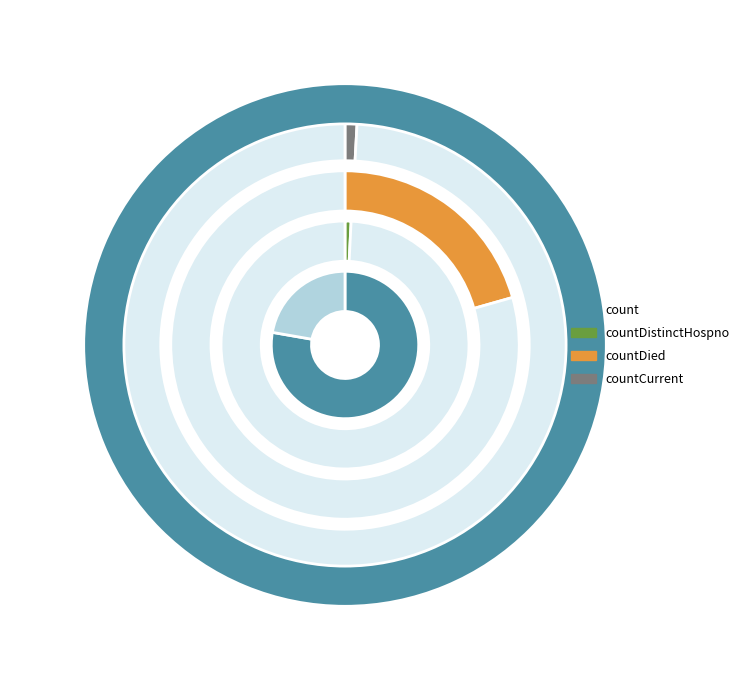

Does count account for over 50% of the chart?

Yes